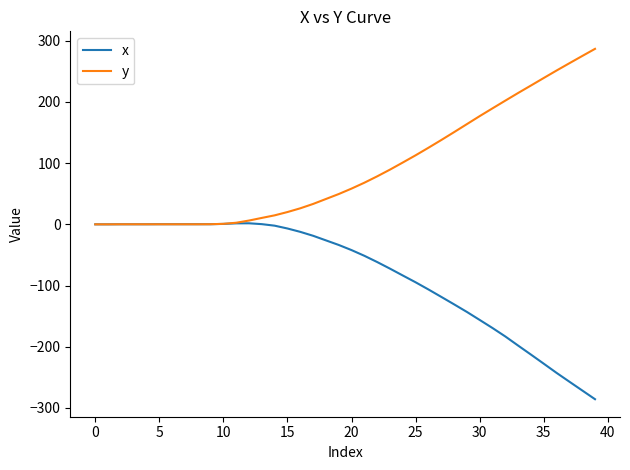

List the series in order of their overall mean, highest first.

y, x